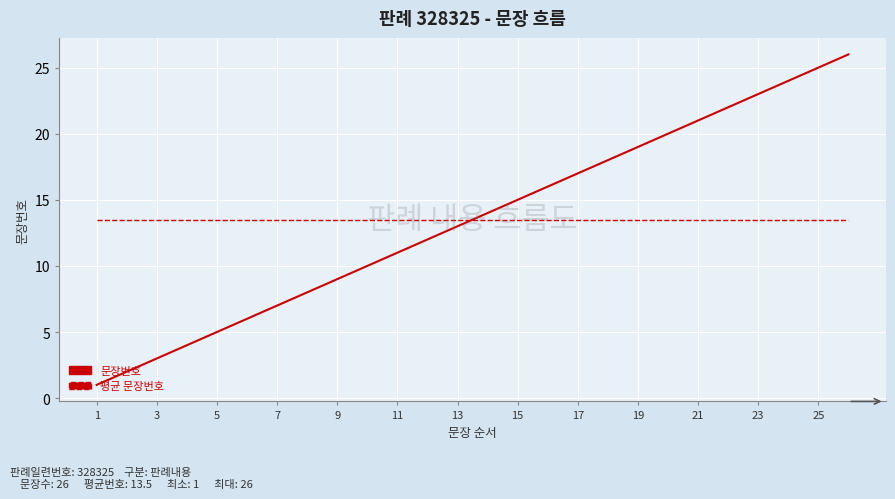

Reading left to right, transcribe all the data shown in this chart.

문장번호: 1.0	2.0	3.0	4.0	5.0	6.0	7.0	8.0	9.0	10.0	11.0	12.0	13.0	14.0	15.0	16.0	17.0	18.0	19.0	20.0	21.0	22.0	23.0	24.0	25.0	26.0
평균 문장번호: 13.5	13.5	13.5	13.5	13.5	13.5	13.5	13.5	13.5	13.5	13.5	13.5	13.5	13.5	13.5	13.5	13.5	13.5	13.5	13.5	13.5	13.5	13.5	13.5	13.5	13.5